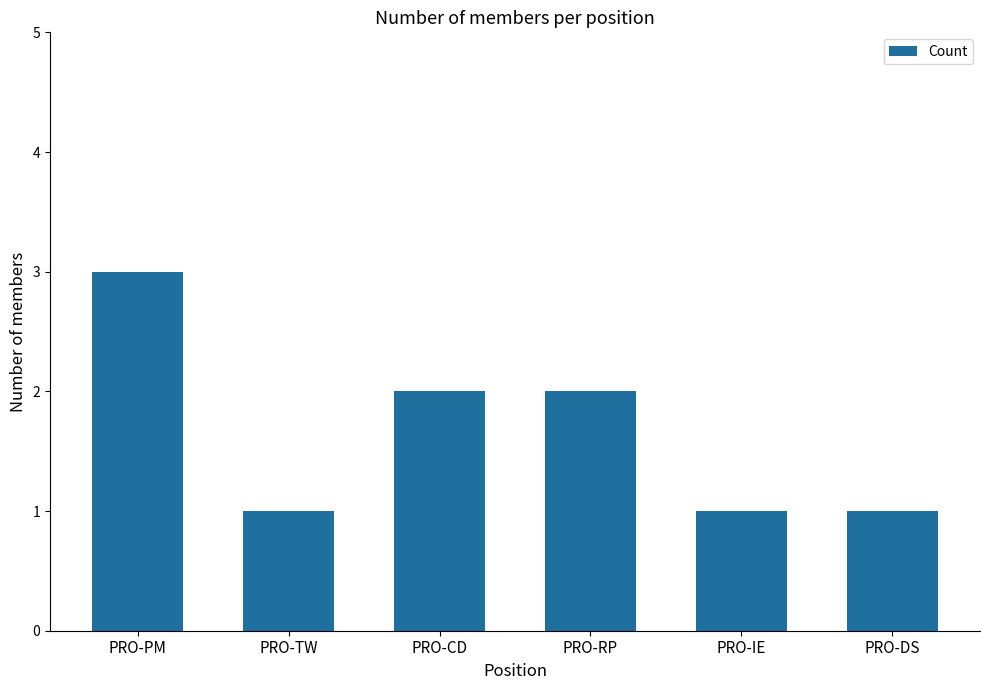

The chart shows a value of 1 at PRO-TW. True or false?

True